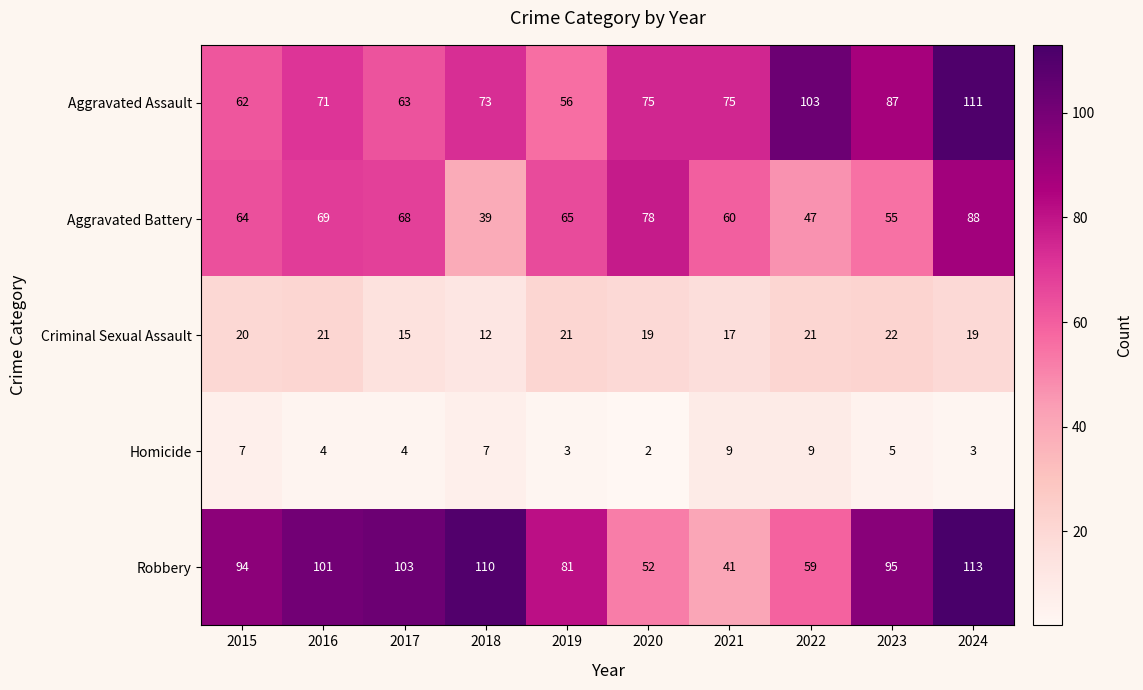

At which category is the sum across all series the highest?

2024